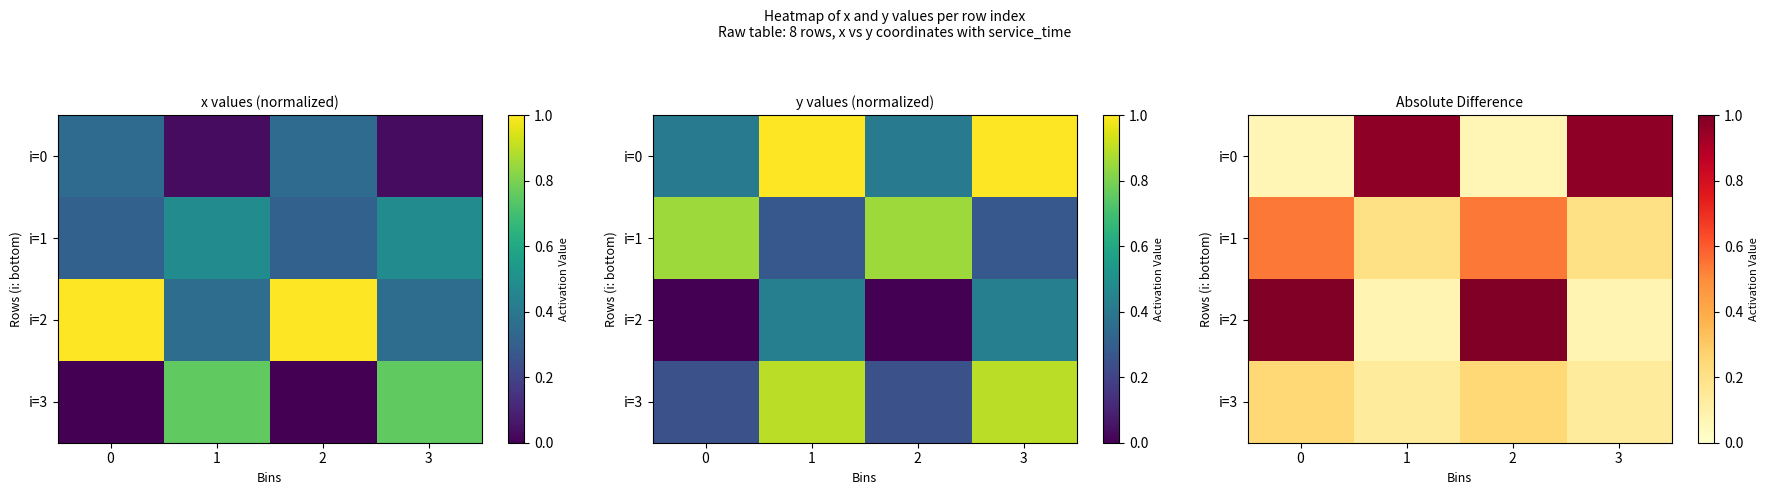

Which series has the widest spread of values?

i=2